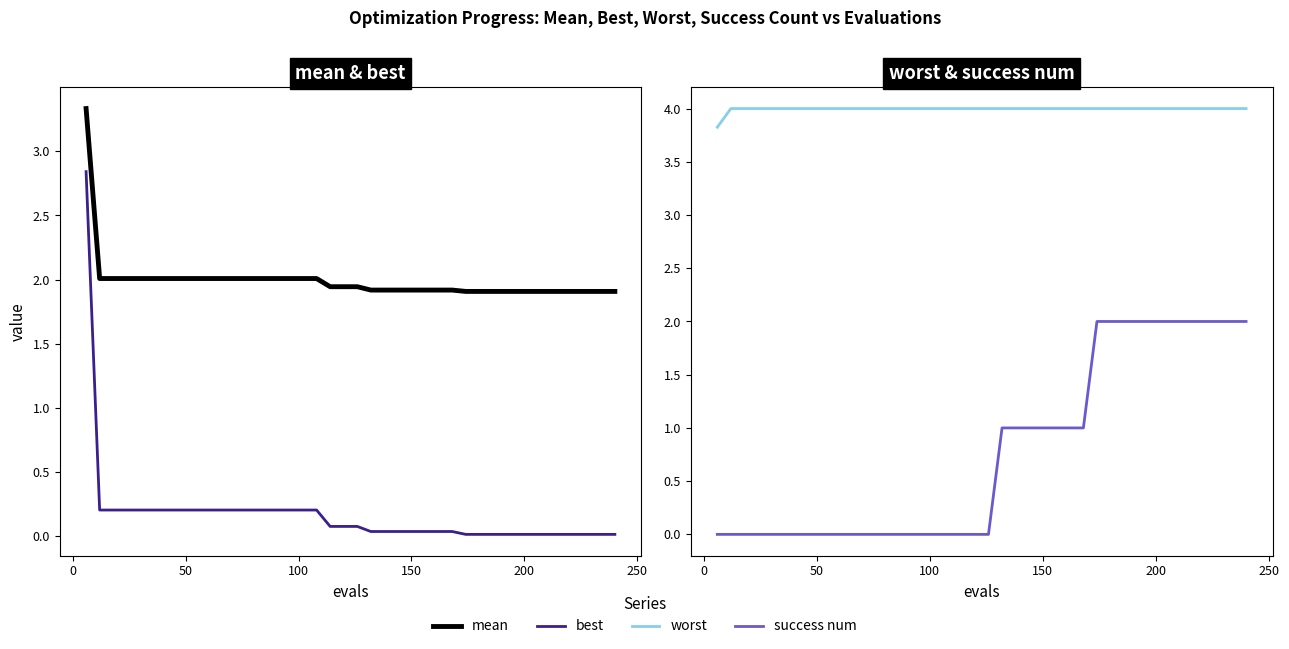

Reading left to right, extract all data points from this chart.

mean: 3.3	2.0	2.0	2.0	2.0	2.0	2.0	2.0	2.0	2.0	2.0	2.0	2.0	2.0	2.0	2.0	2.0	2.0	1.9	1.9	1.9	1.9	1.9	1.9	1.9	1.9	1.9	1.9	1.9	1.9	1.9	1.9	1.9	1.9	1.9	1.9	1.9	1.9	1.9	1.9
best: 2.8	0.2	0.2	0.2	0.2	0.2	0.2	0.2	0.2	0.2	0.2	0.2	0.2	0.2	0.2	0.2	0.2	0.2	0.1	0.1	0.1	0.0	0.0	0.0	0.0	0.0	0.0	0.0	0.0	0.0	0.0	0.0	0.0	0.0	0.0	0.0	0.0	0.0	0.0	0.0
worst: 3.8	4.0	4.0	4.0	4.0	4.0	4.0	4.0	4.0	4.0	4.0	4.0	4.0	4.0	4.0	4.0	4.0	4.0	4.0	4.0	4.0	4.0	4.0	4.0	4.0	4.0	4.0	4.0	4.0	4.0	4.0	4.0	4.0	4.0	4.0	4.0	4.0	4.0	4.0	4.0
success num: 0.0	0.0	0.0	0.0	0.0	0.0	0.0	0.0	0.0	0.0	0.0	0.0	0.0	0.0	0.0	0.0	0.0	0.0	0.0	0.0	0.0	1.0	1.0	1.0	1.0	1.0	1.0	1.0	2.0	2.0	2.0	2.0	2.0	2.0	2.0	2.0	2.0	2.0	2.0	2.0